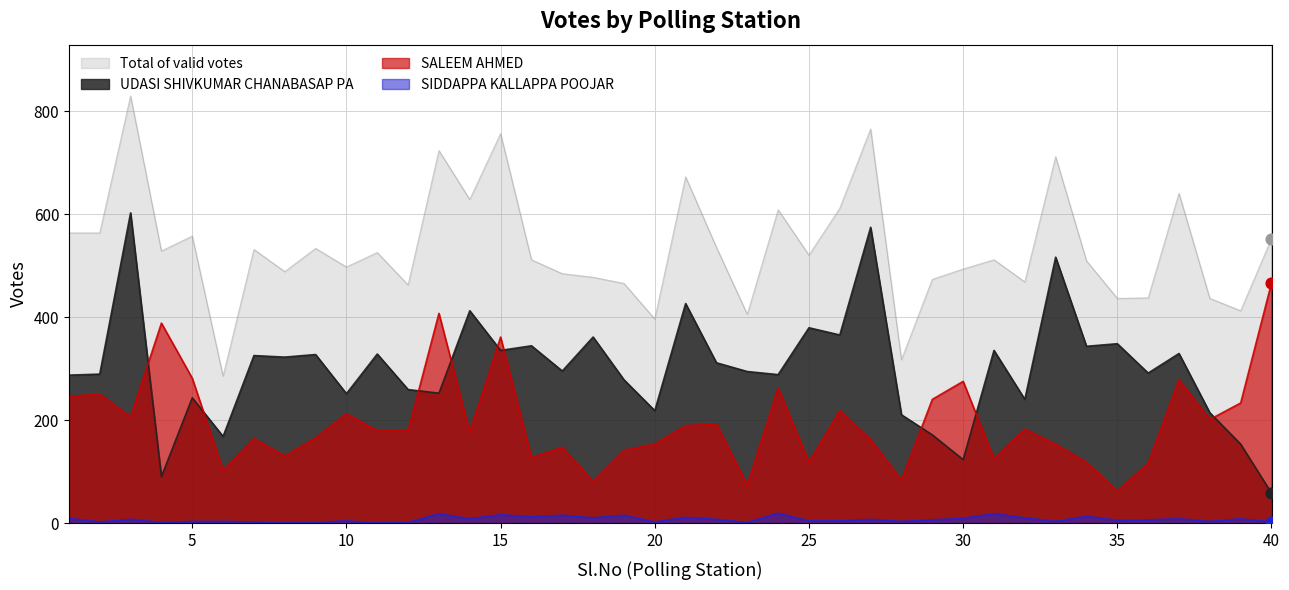

Which series reaches the minimum Y coordinate?

SIDDAPPA KALLAPPA POOJAR